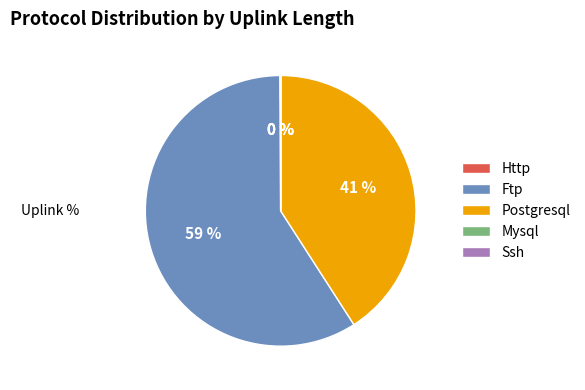

To the nearest percent, what percentage of the pie is Ftp?

59%